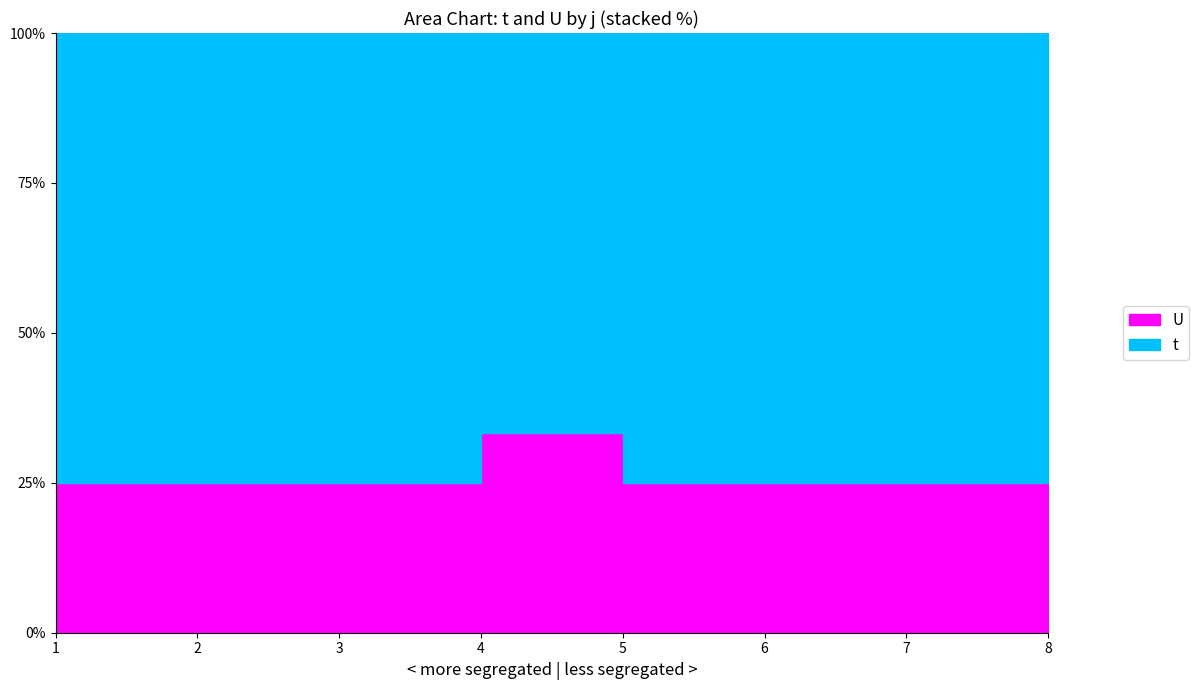

True or false: the data shows 43.0 at 1.

False